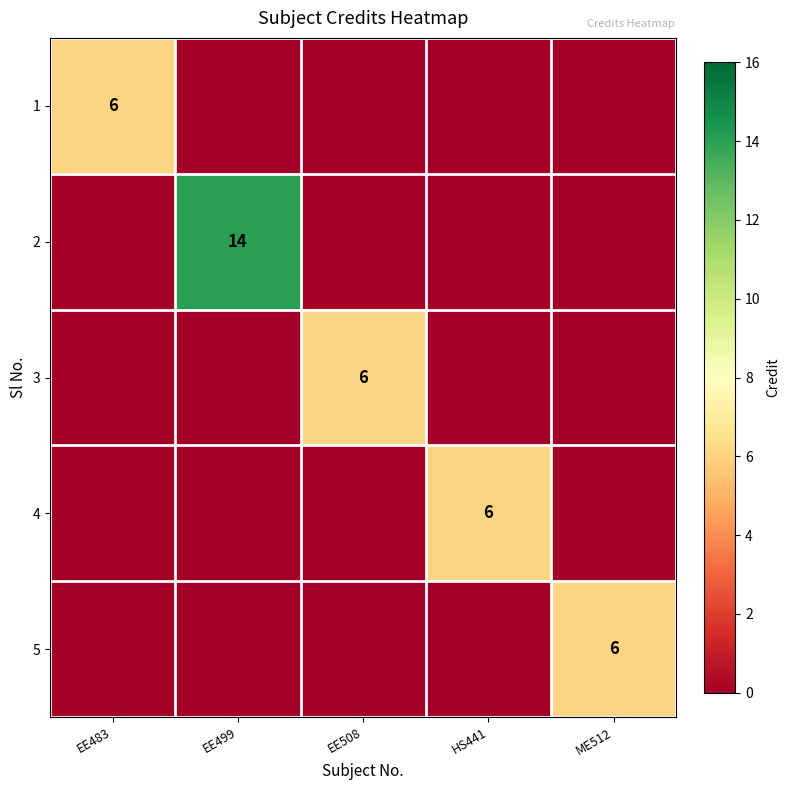

True or false: 2 has a value of 8 at EE499.

False